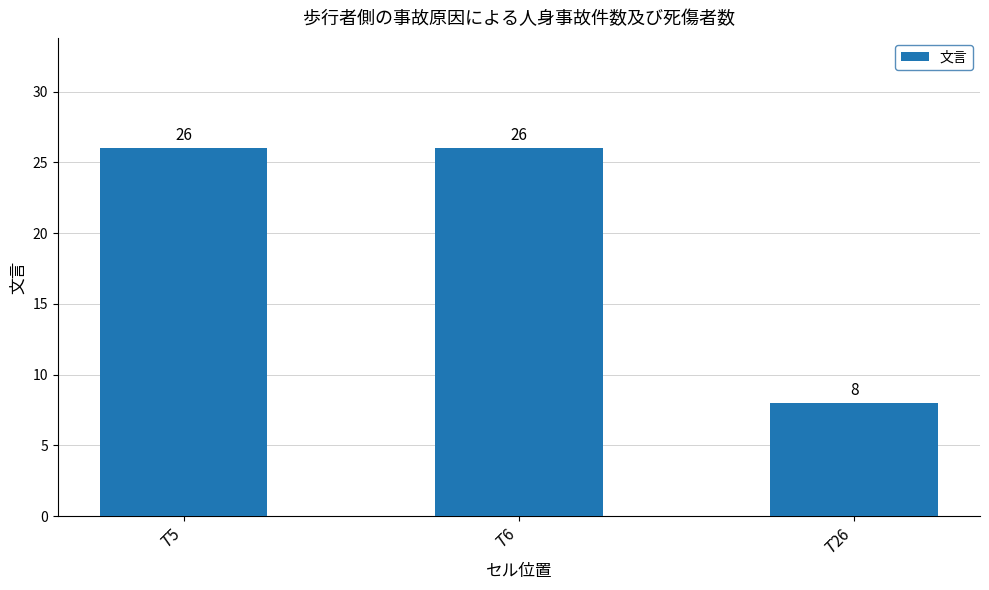

What is the value of the 3rd bar from the left?

8